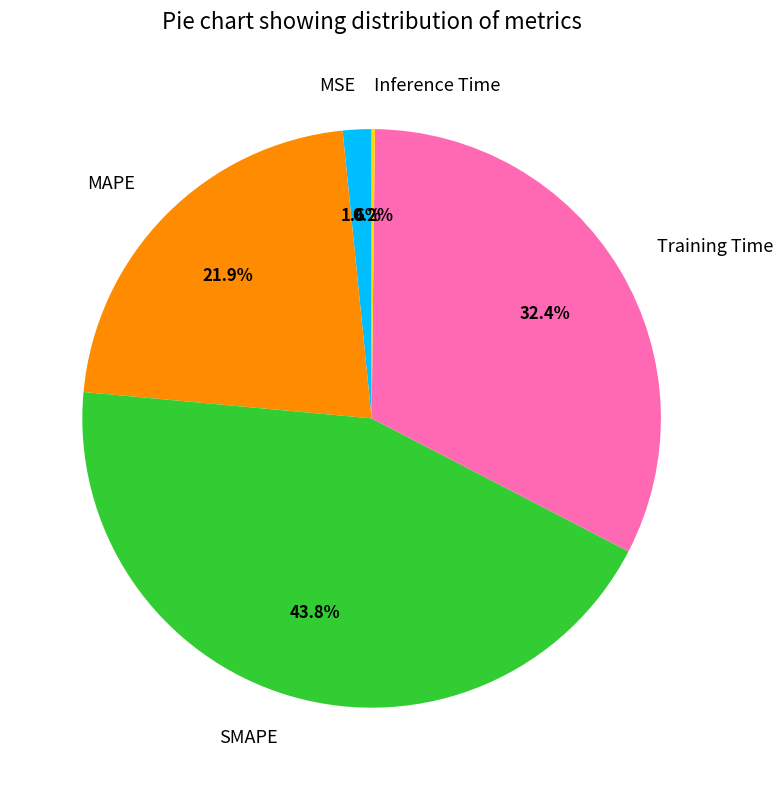

Does SMAPE account for over 50% of the chart?

No